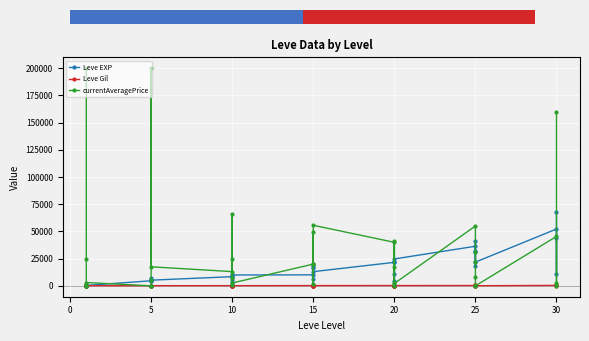

Reading right to left, transcribe all the data shown in this chart.

Leve EXP: 67730	10740	44230	52220	21830	41630	30820	18490	32460	36390	24710	10970	21600	21600	4440	21600	13040	15980	16920	6110	18910	10100	9990	8430	9990	2230	5330	8430	5220	5220	4410	5220	6840	4660	370	900	160	160	900	630
Leve Gil: 438	136	460	410	107	562	336	172	290	317	248	108	295	232	107	295	230	343	230	295	174	226	170	172	170	170	170	172	140	170	140	140	224	140	112	112	113	113	112	112
currentAveragePrice: 160000	2434	0	45436	0	0	8162	21563	31203	54999	2173	17116	41499	0	1468	40000	55648	20000	49499	1468	20000	19999	2601	66003	6747	1070	25000	13069	17500	200000	5610	300	0	0	3050	0	0	0	25000	200000